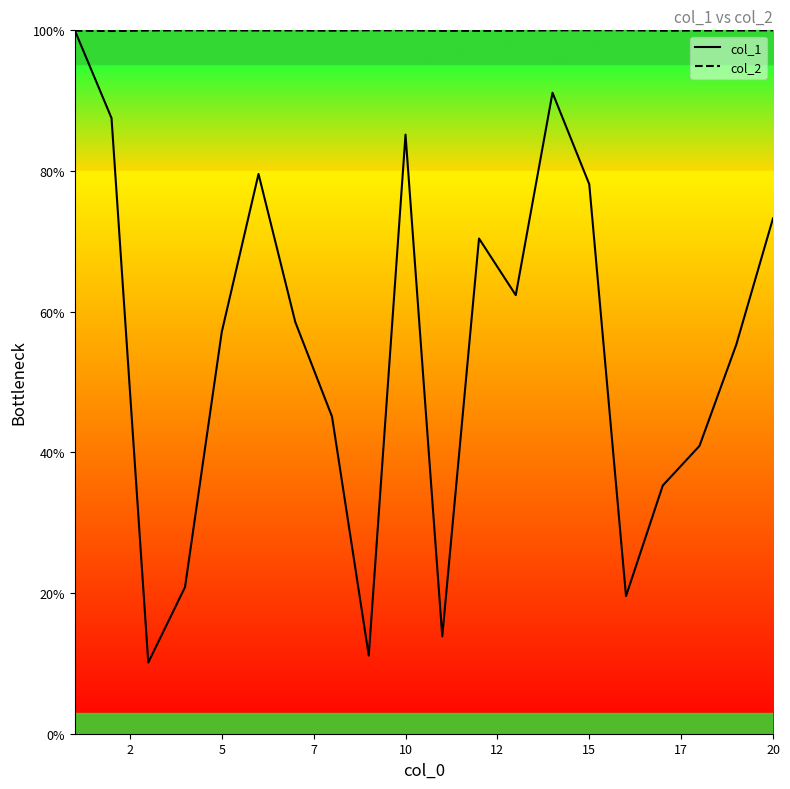

How many times do col_2 and col_1 cross each other?

1